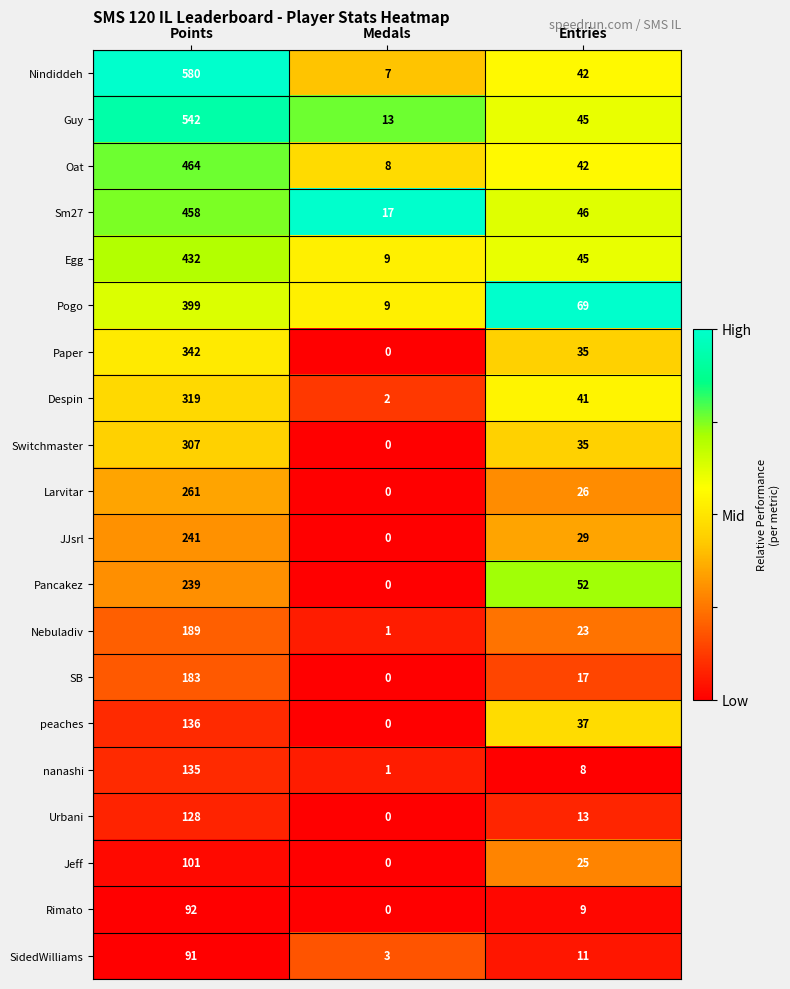

Between Medals and Entries, which series saw the biggest shift?

Pogo